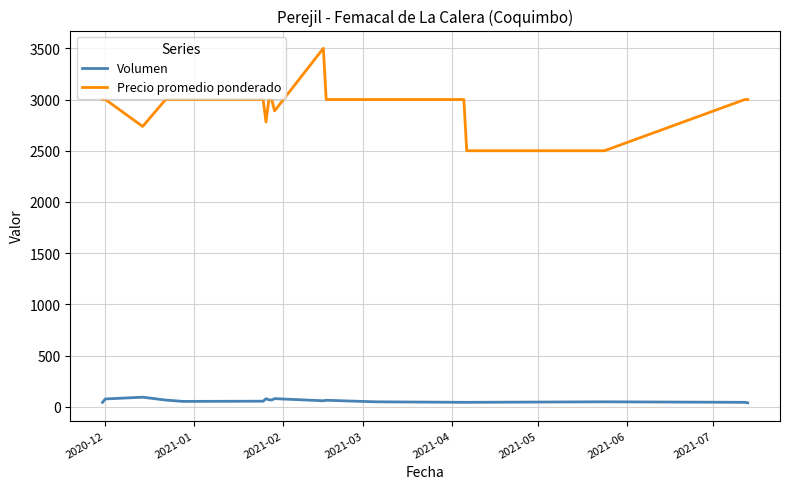

What is the lowest value of the Precio promedio ponderado series?

2500